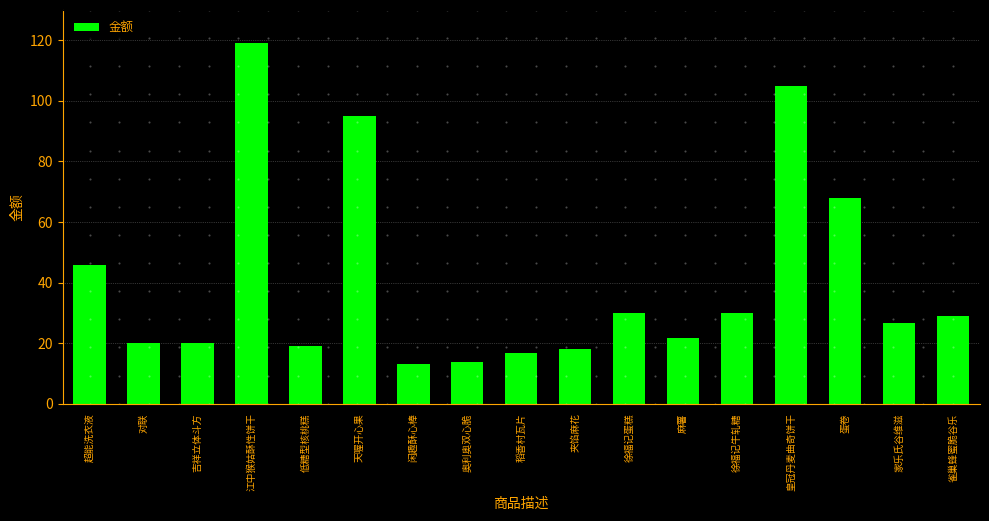

Reading right to left, transcribe all the data shown in this chart.

28.9	26.8	68.0	105.0	29.8	21.8	29.8	18.0	16.7	13.9	13.0	95.0	19.2	119.0	19.9	19.9	45.7